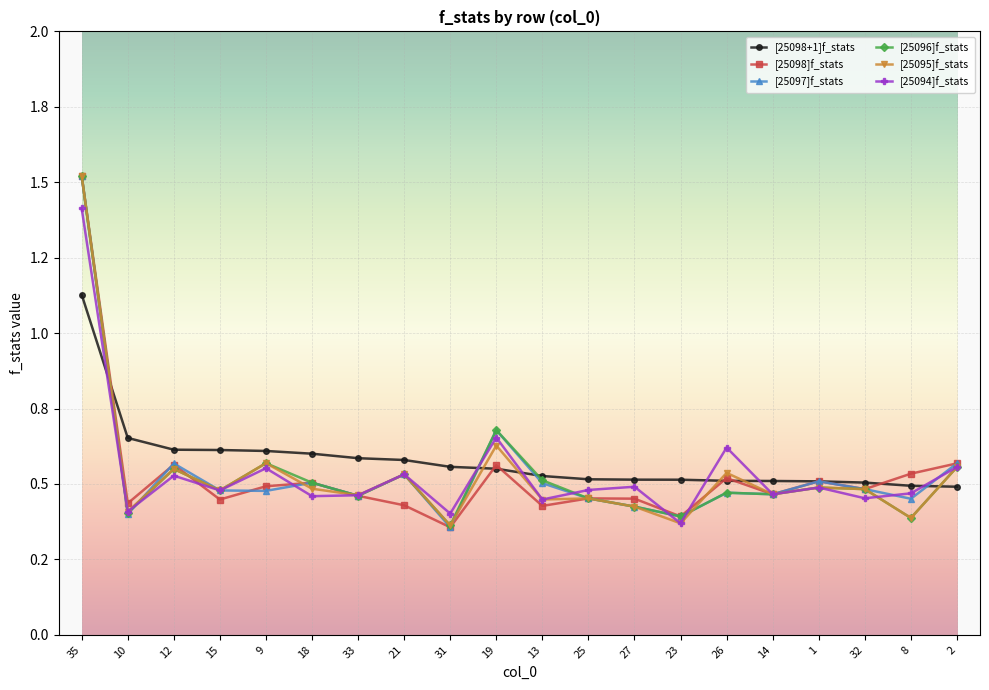

What is the value of the [25098+1]f_stats point at the 17th from the left?

0.5